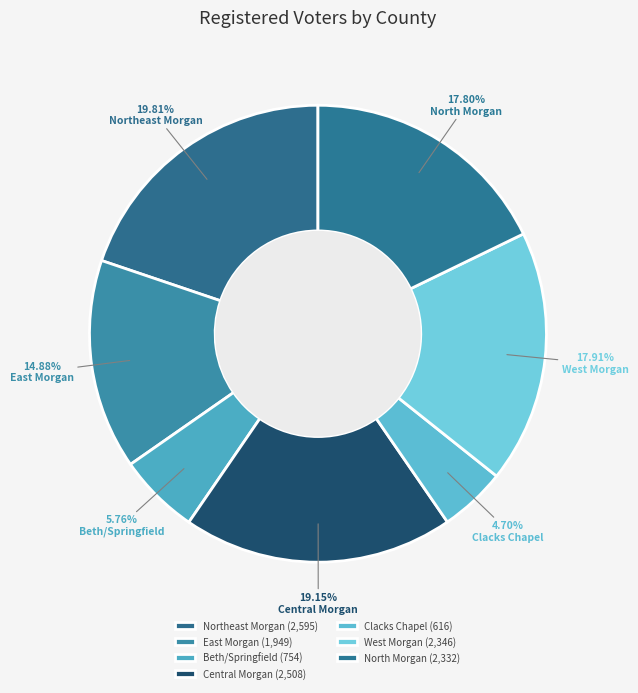

What is the largest slice in the pie chart?

Northeast Morgan